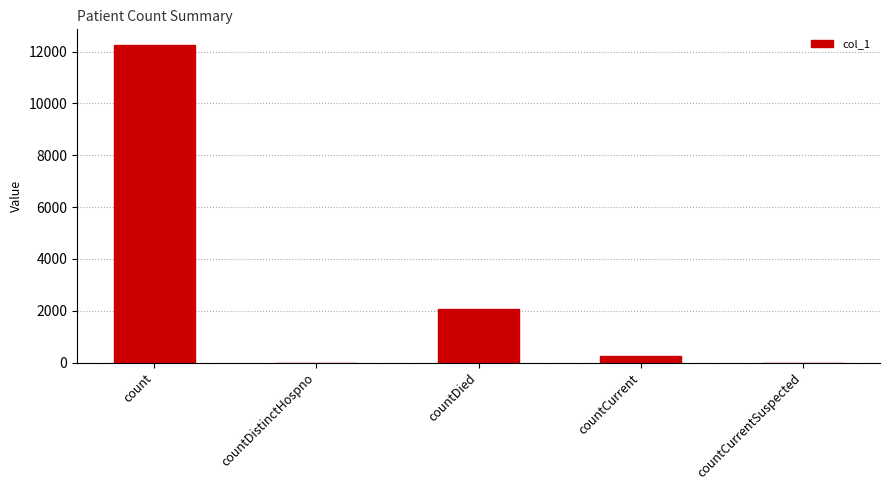

What is the average value?

2907